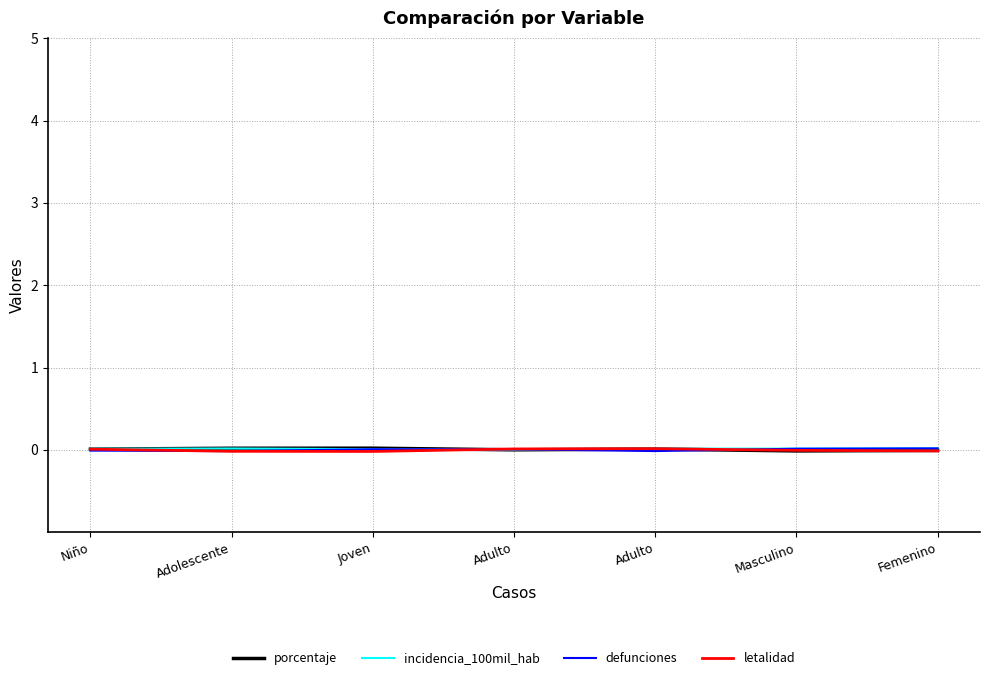

List the labels in order of incidencia_100mil_hab value, largest first.

Femenino, Adolescente, Masculino, Adulto, Niño, Joven, Adulto